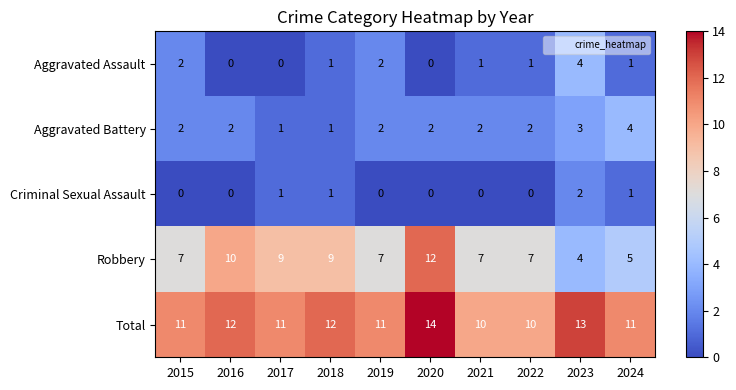

Which series has the widest spread of values?

Robbery